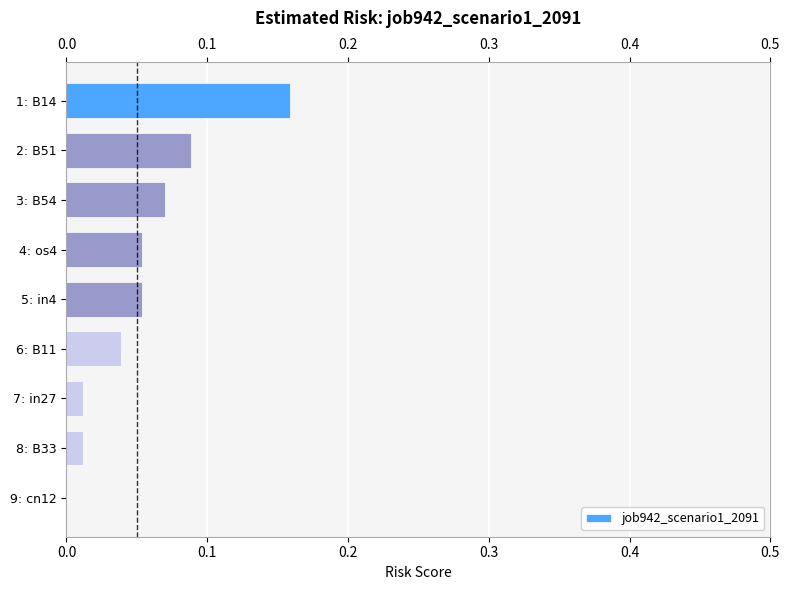

Which has a higher value, 1: B14 or 9: cn12?

1: B14